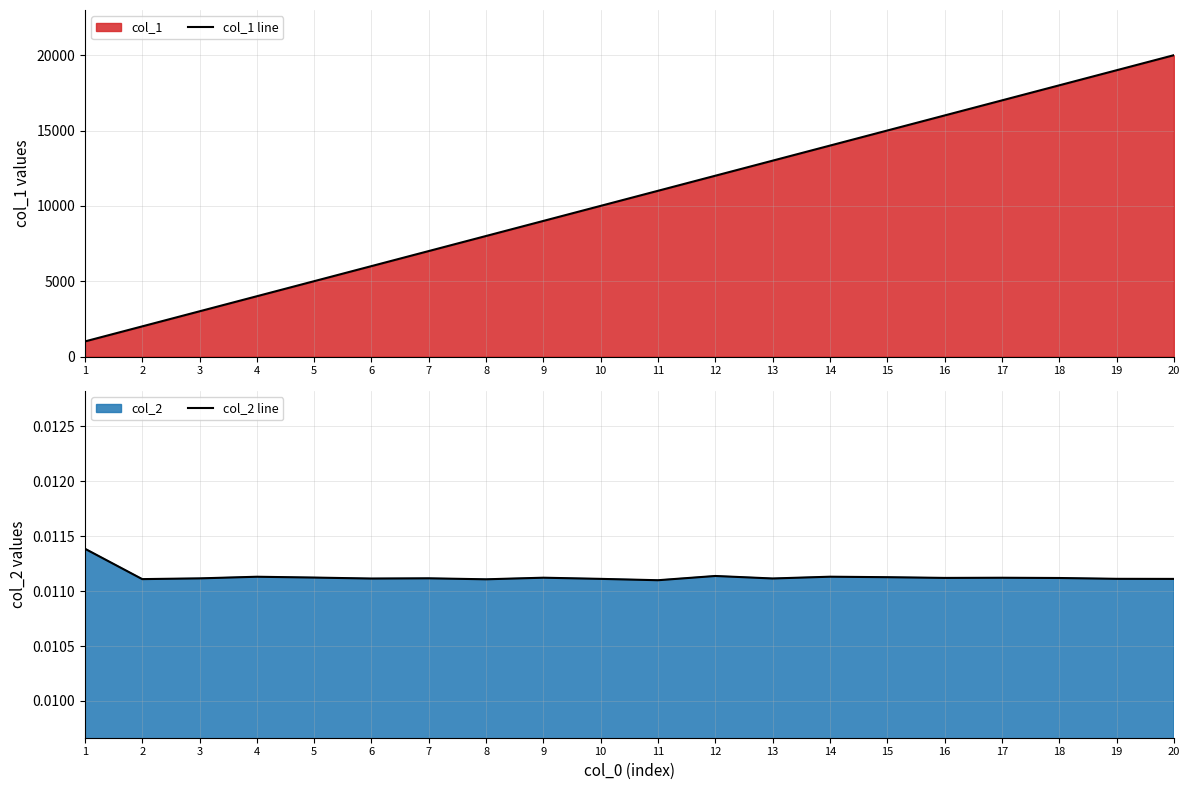

What is the approximate value of col_1 line at 4?

4000